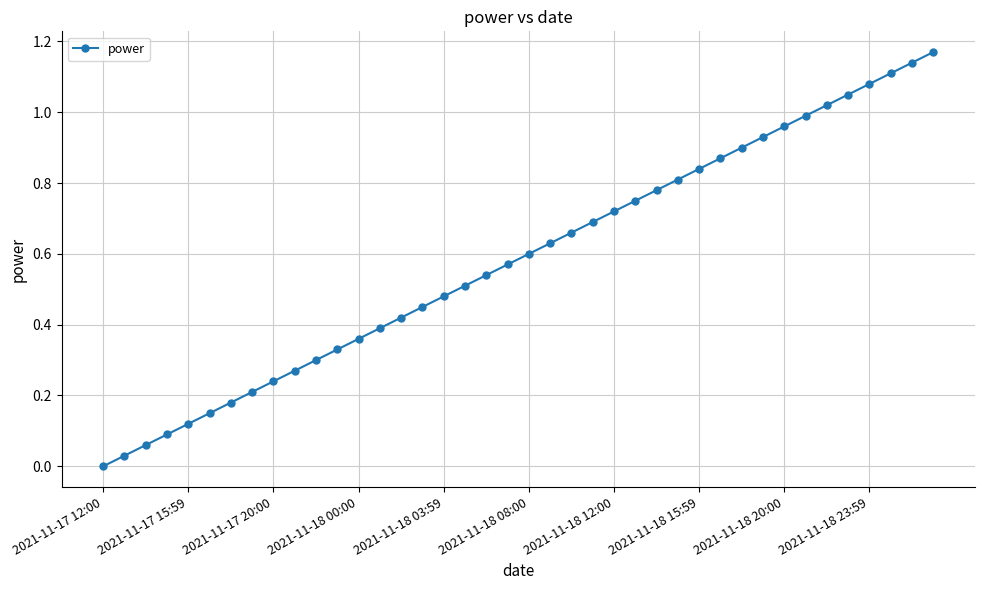

How many data points does each series have?

40